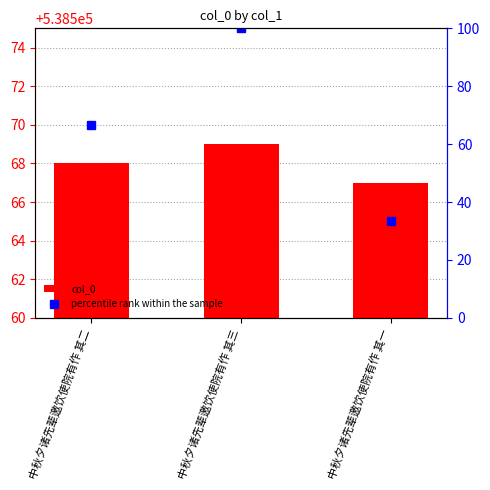

How many categories are shown in the chart?

3